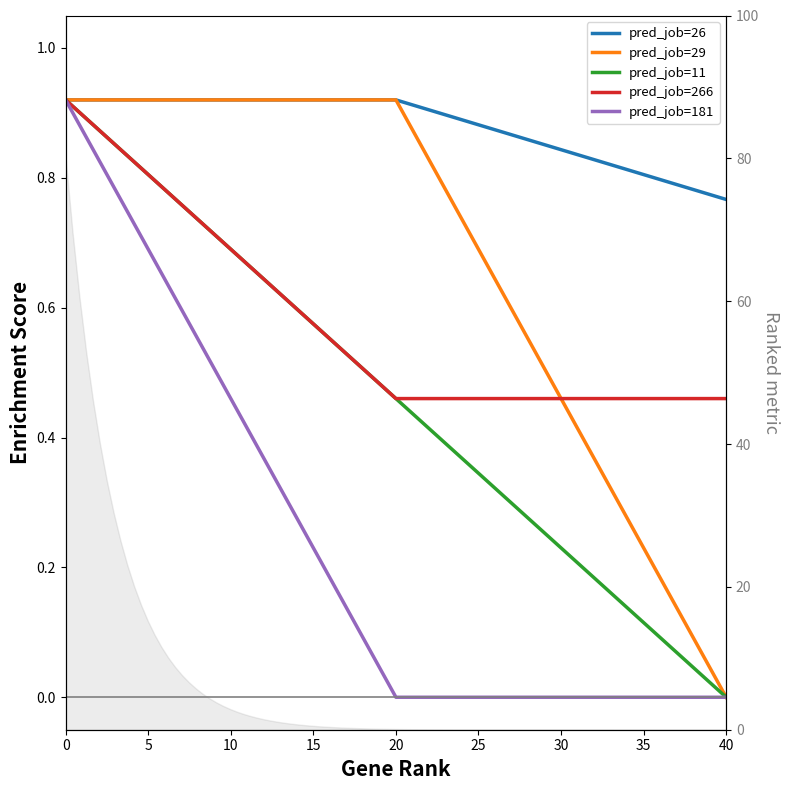

Which series has the largest total across all categories?

pred_job=26